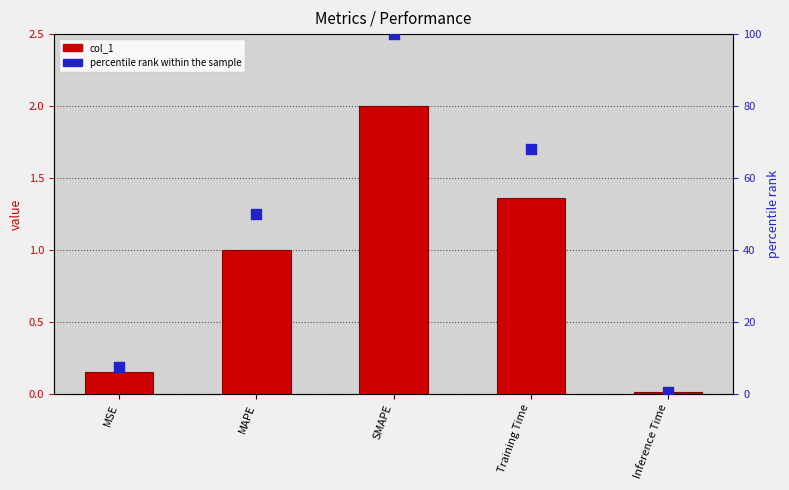

Which series contains the lowest Y value?

col_1